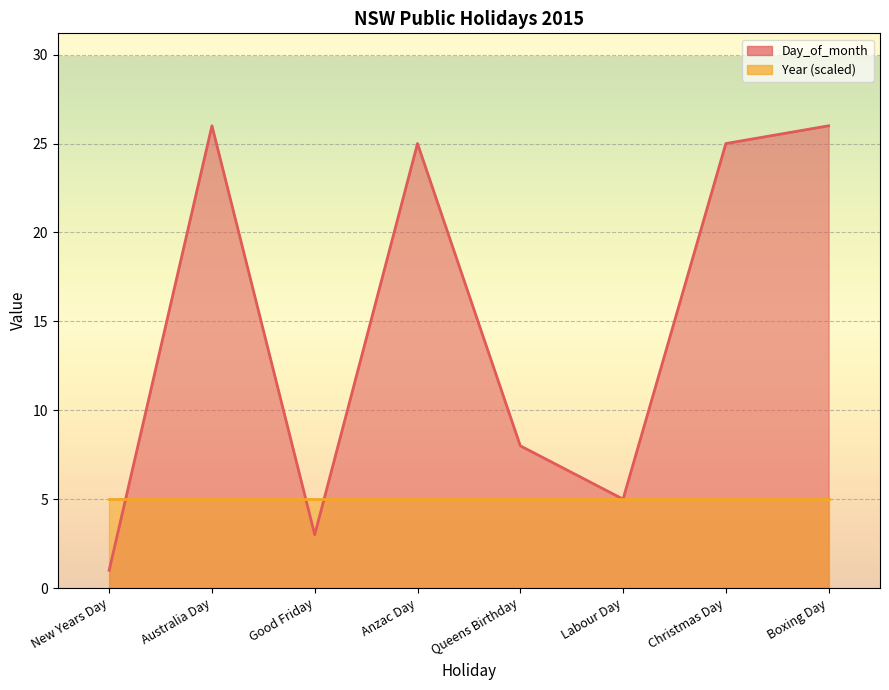

The chart shows a value of 26 at Boxing Day. True or false?

True